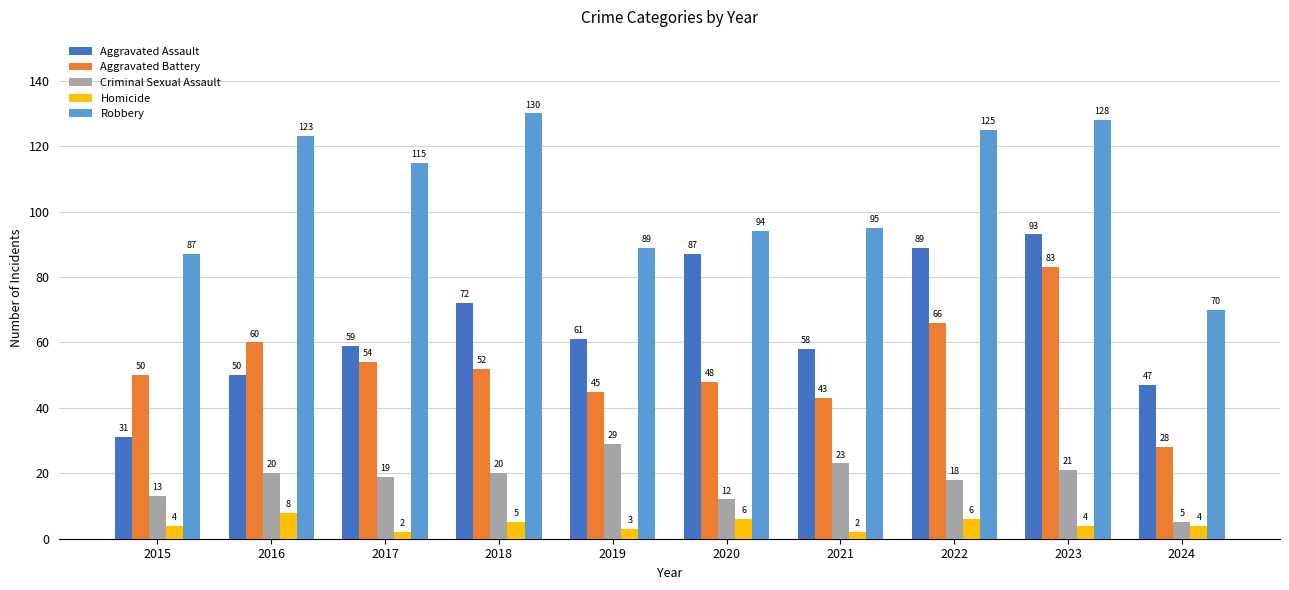

What is the difference between the highest and lowest values at 2021?

93